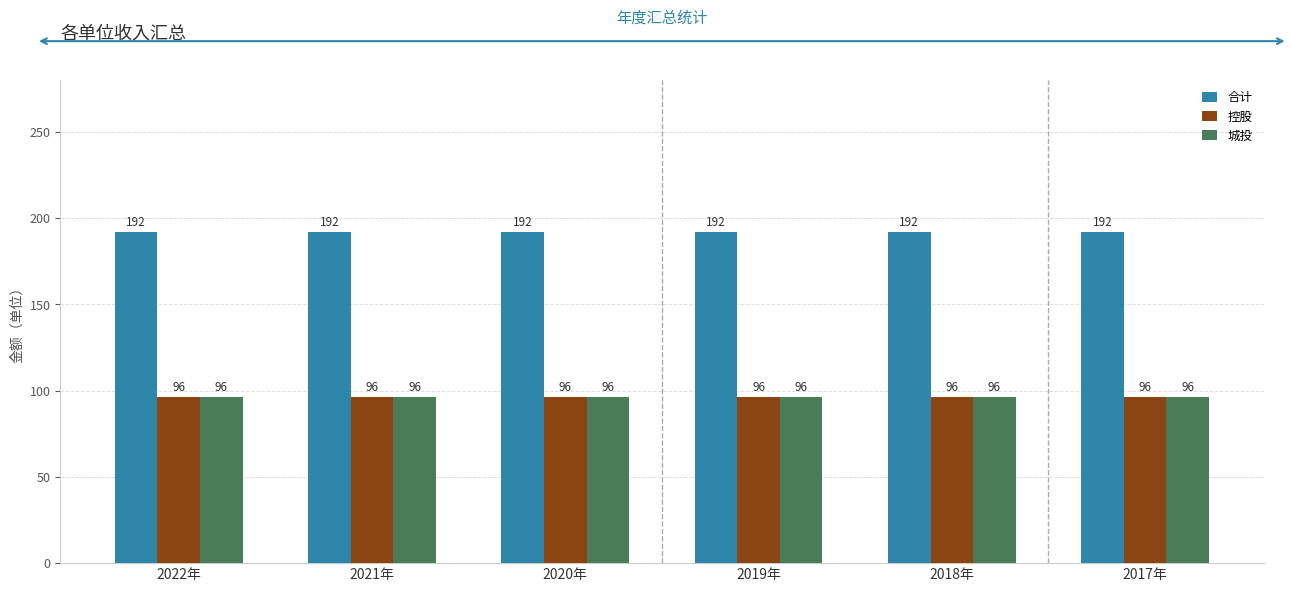

What is the difference between the highest and lowest values at 2018年?

96